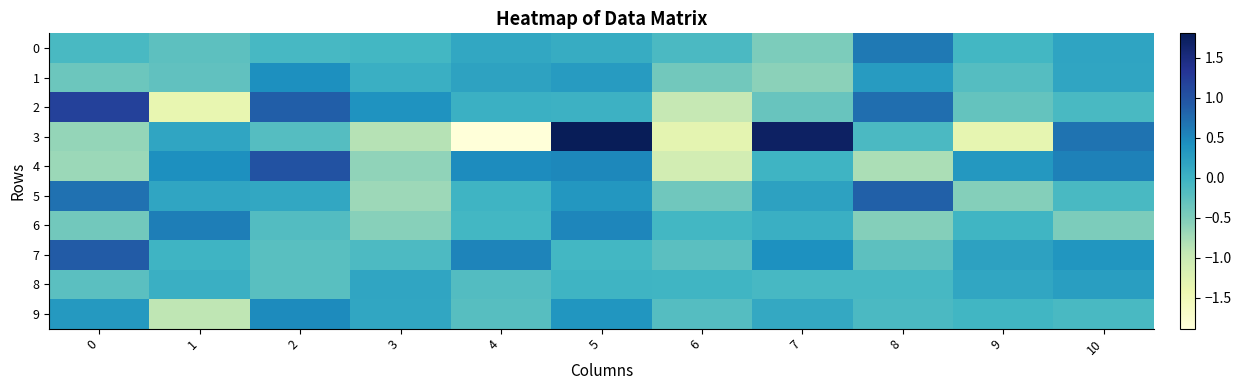

Which series has the largest total across all categories?

7